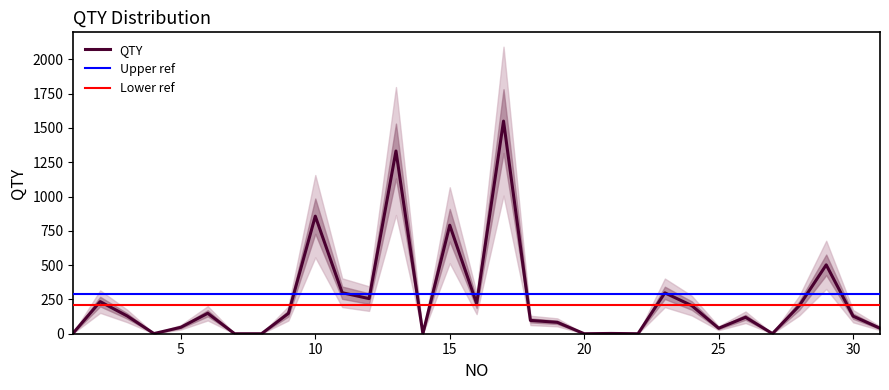

At which label is the value closest to 775?

15